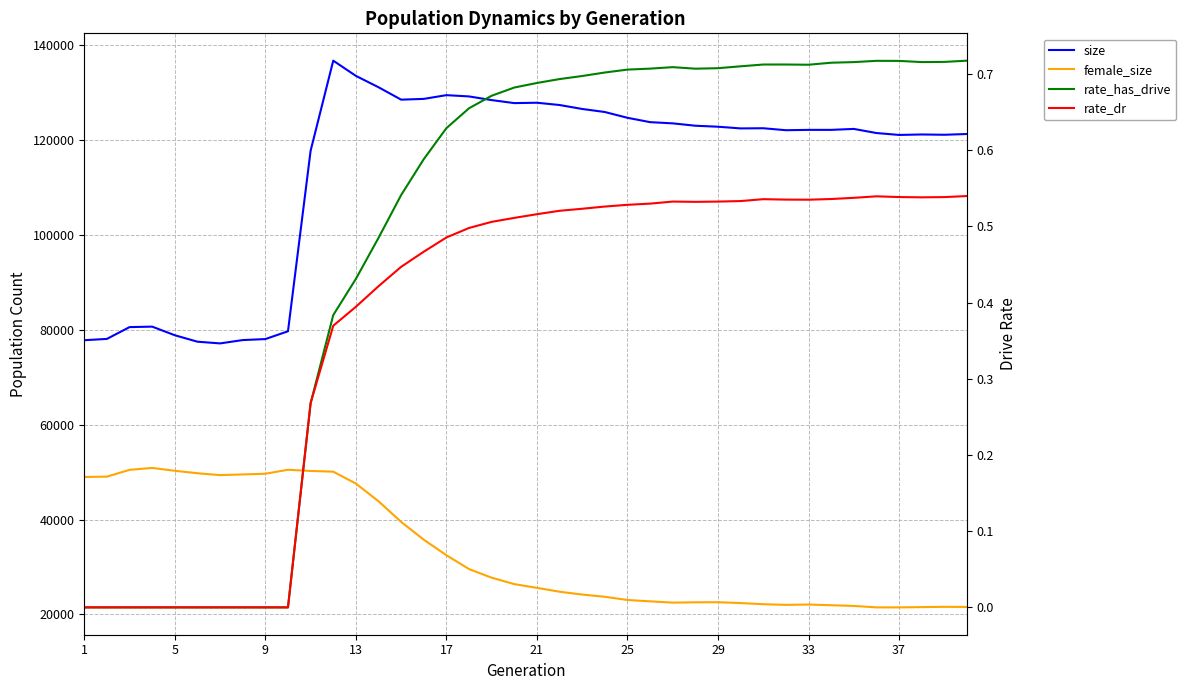

What is the difference between the maximum and minimum values in the female_size series?

29408.0